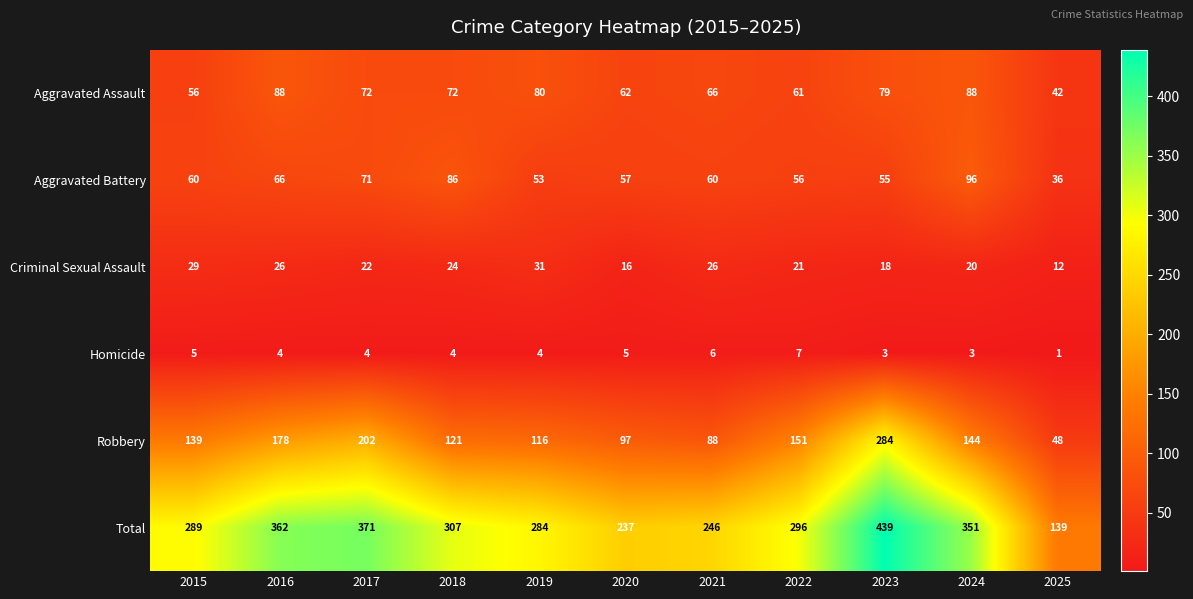

Which series has the largest range (max minus min)?

Total